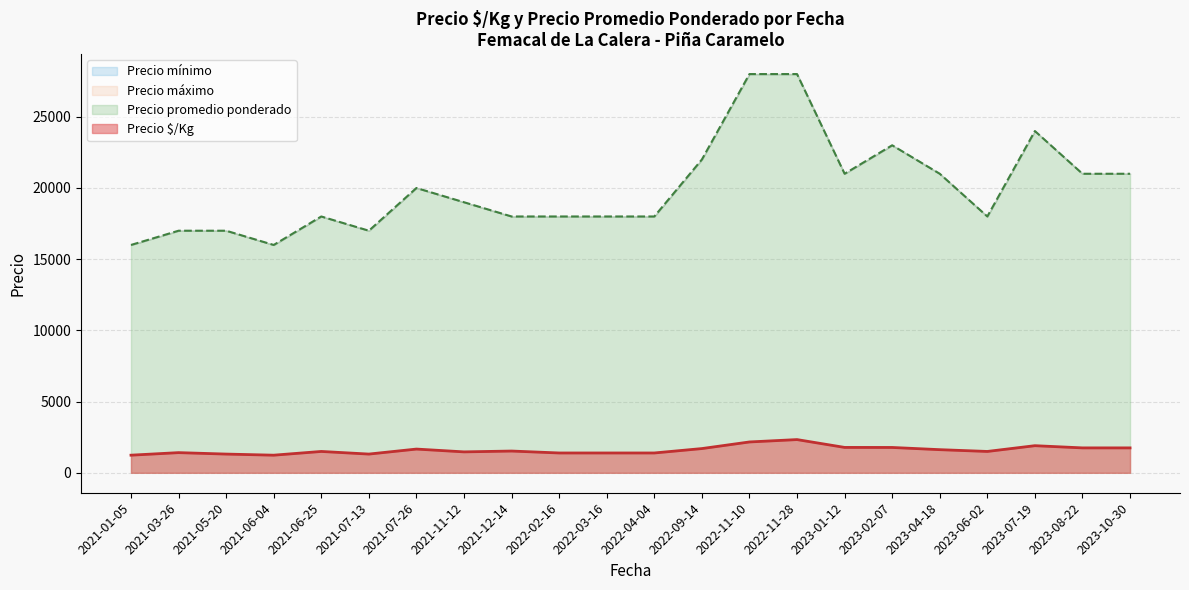

List the series in order of their peak value, highest first.

Precio mínimo, Precio $/Kg